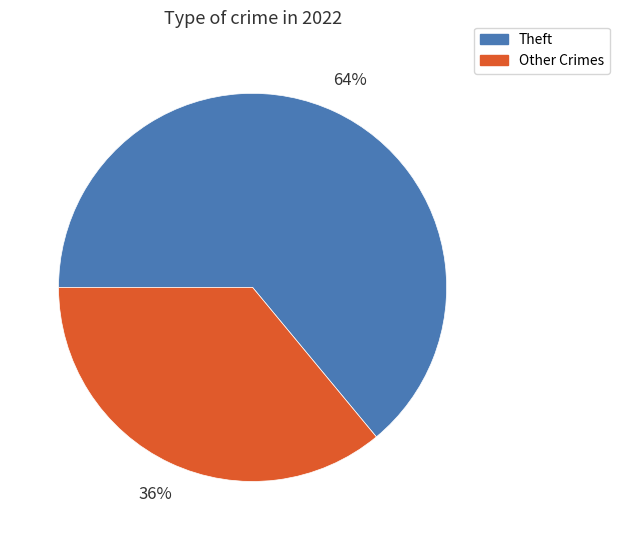

Does any single category account for the majority?

Yes